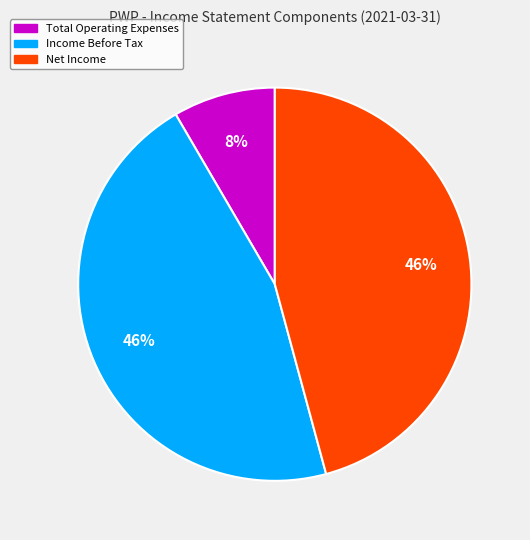

How many slices are in this pie chart?

3